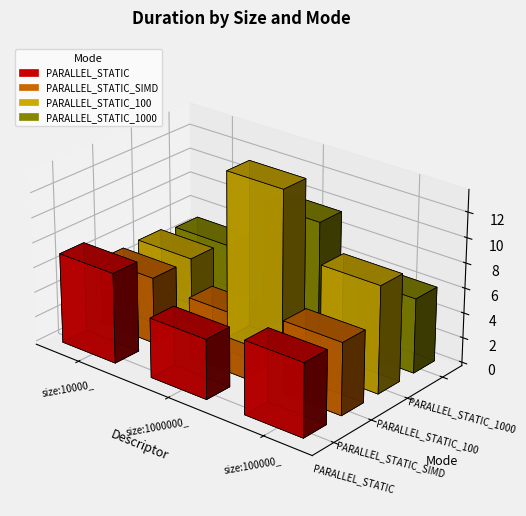

At how many categories does at least one series exceed 12?

1